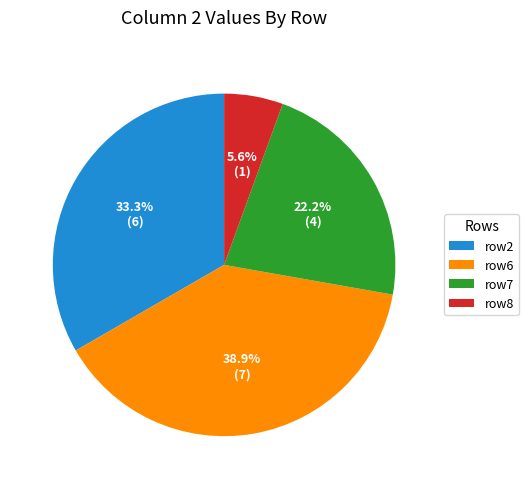

How many slices are in this pie chart?

4